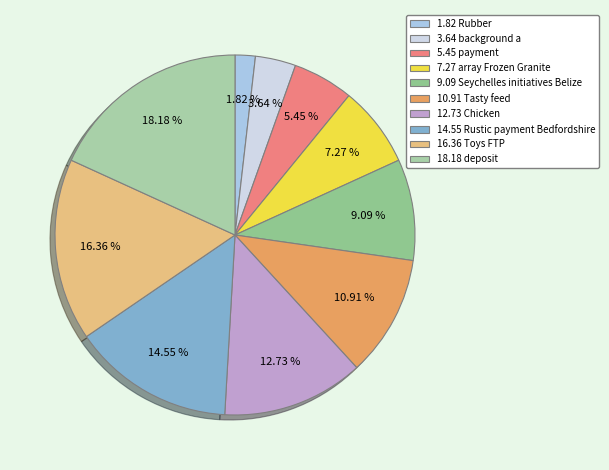

Is there a majority slice in this chart?

No